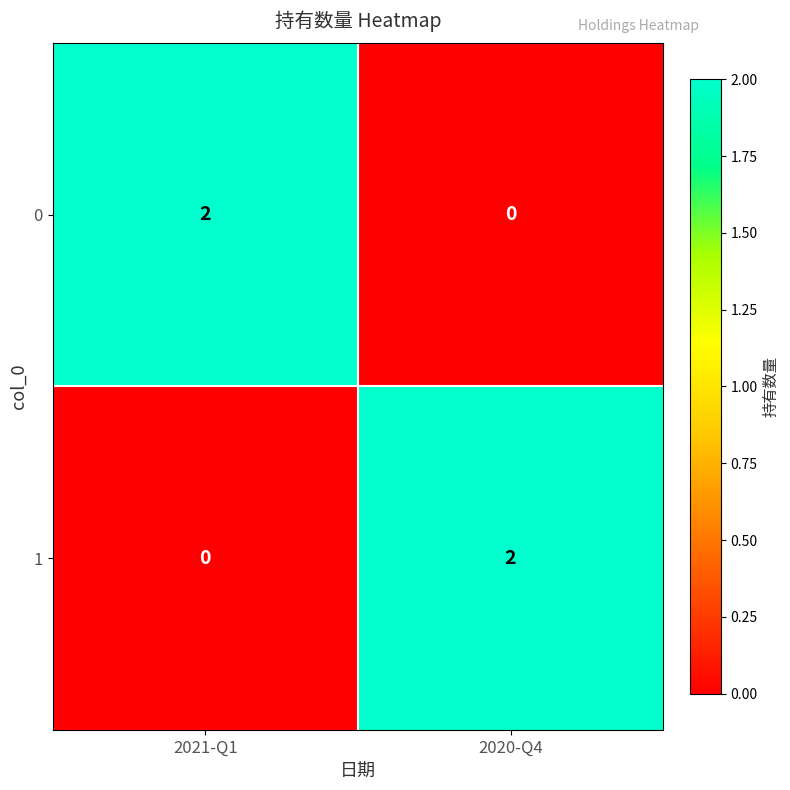

Reading right to left, what are all the values shown in this chart?

0: 0	2
1: 2	0